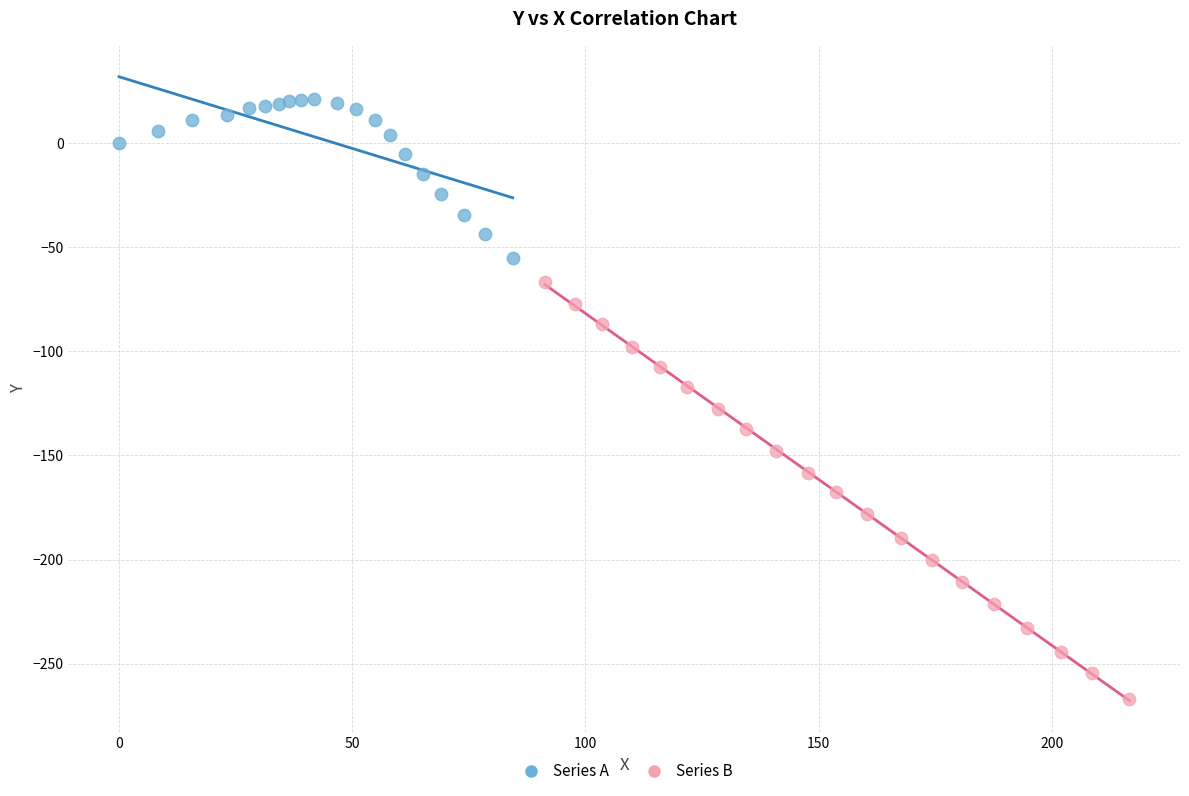

Which series has the largest Y range (max minus min)?

Series B